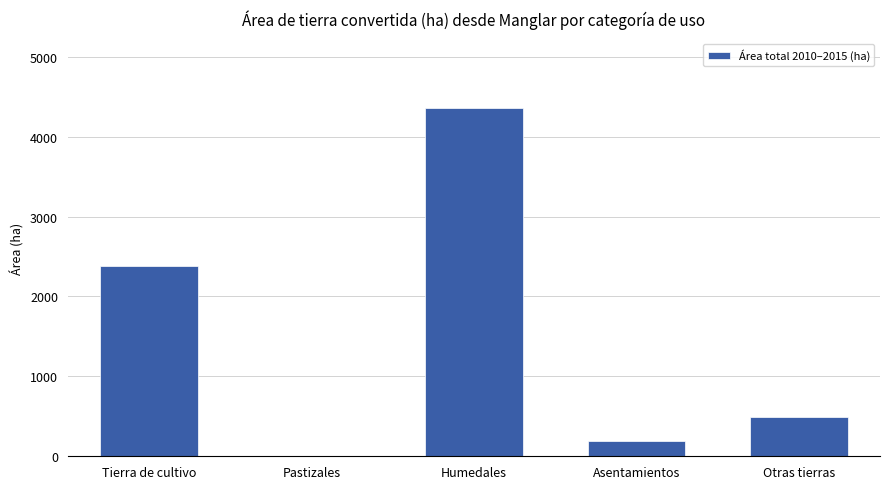

True or false: the data shows 4355.0 at Humedales.

True